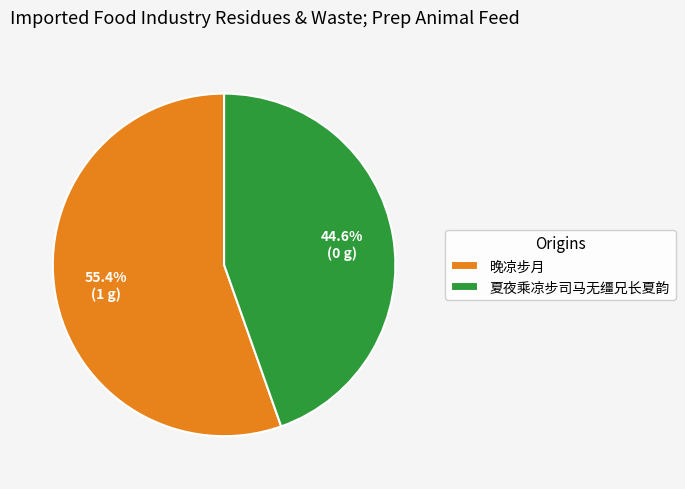

How many slices are in this pie chart?

2